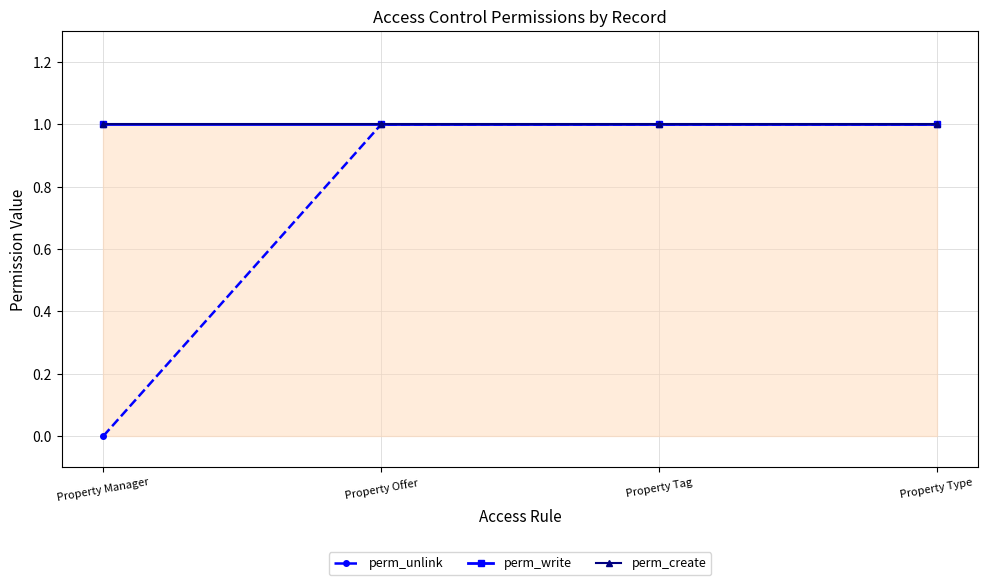

What is the value of the perm_create point at the 1st from the left?

1